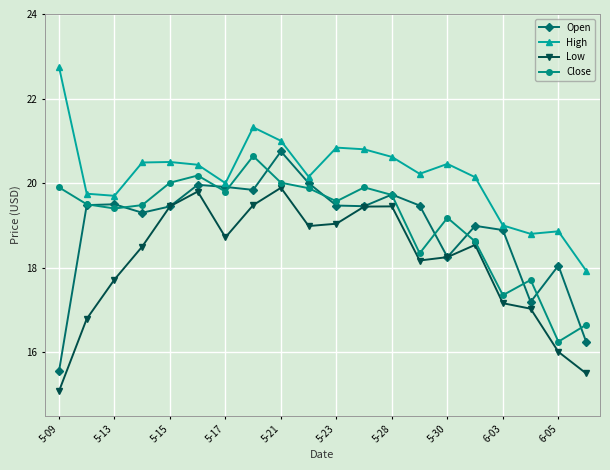

True or false: Close and Low cross at least once.

False